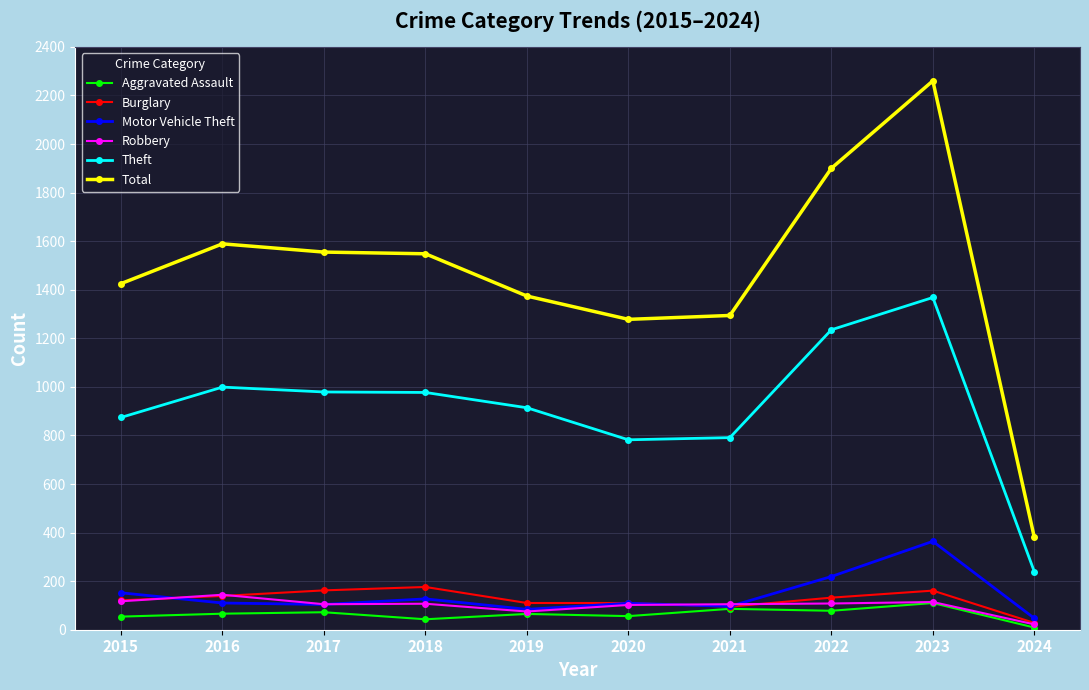

At how many categories does at least one series exceed 18?

10